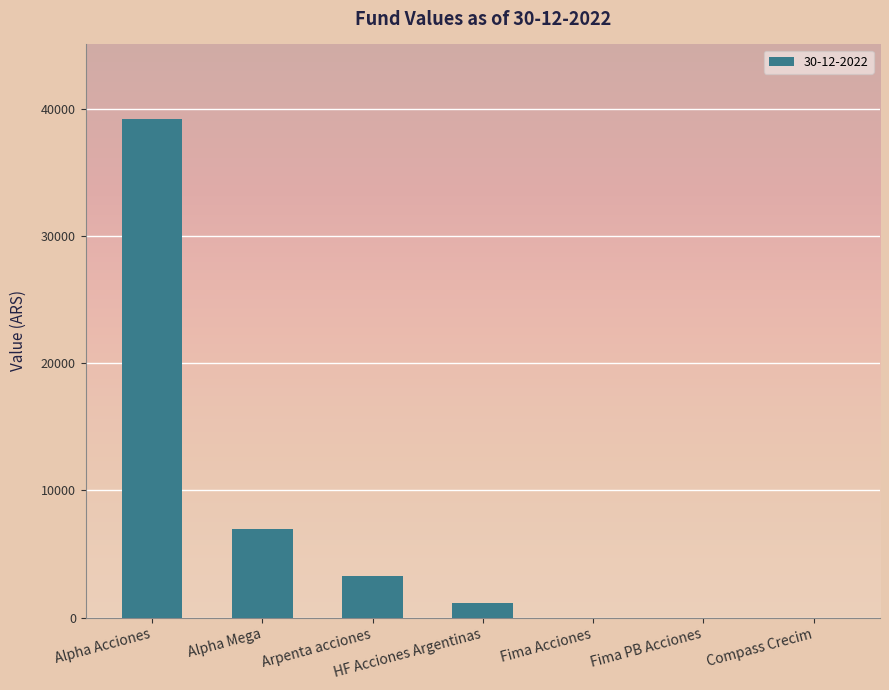

What is the difference between the values at HF Acciones Argentinas and Fima PB Acciones?

1117.5